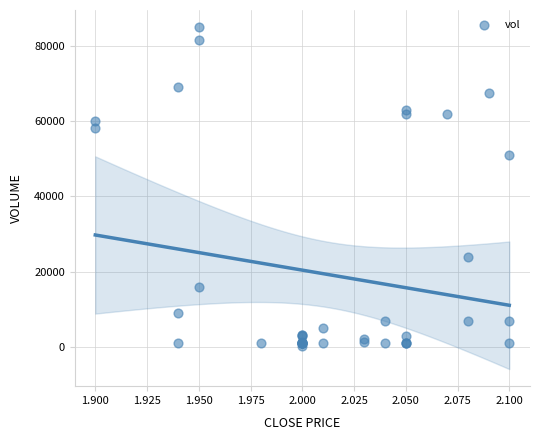

What Y value in the scatter plot is closest to 42550?

51000